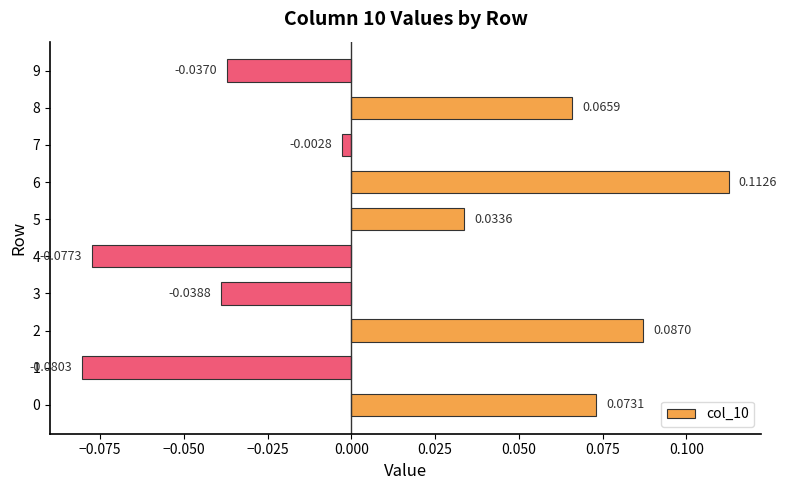

How many values are above zero?

5